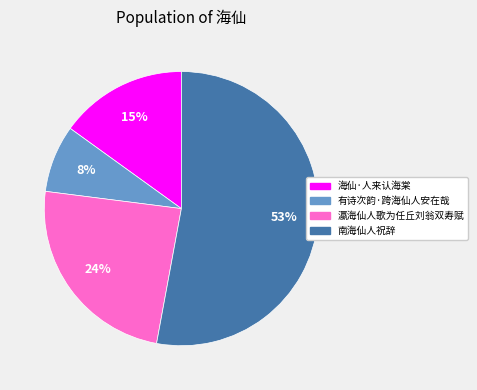

How many slices are in this pie chart?

4